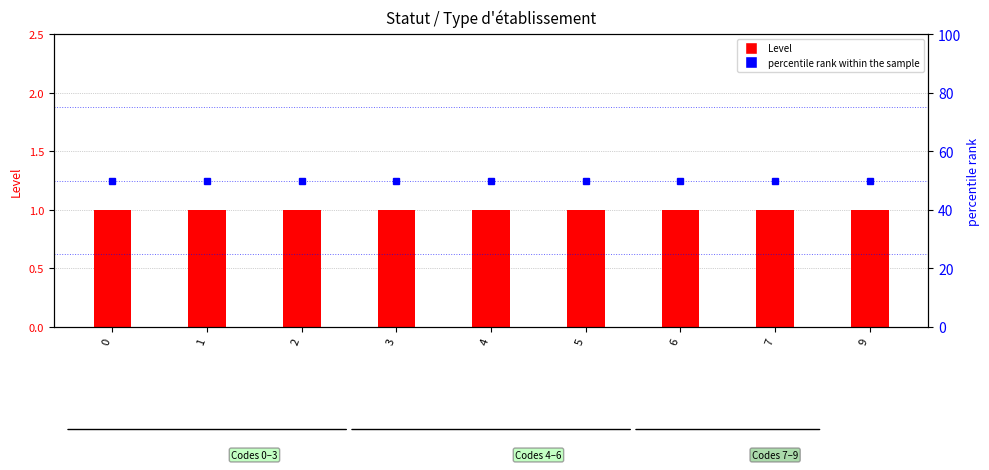

Reading left to right, list all the values displayed in this chart.

Level: 1	1	1	1	1	1	1	1	1
percentile rank within the sample: 50	50	50	50	50	50	50	50	50